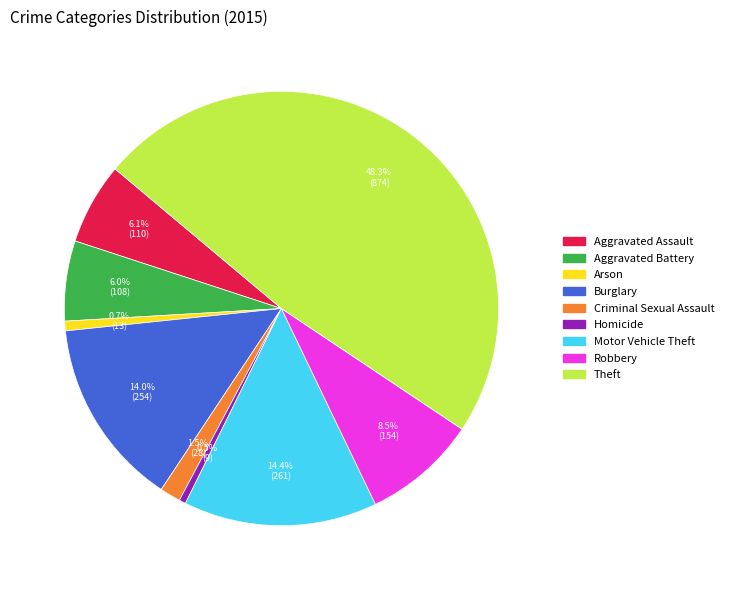

What portion of the pie excludes Robbery?

91.5%